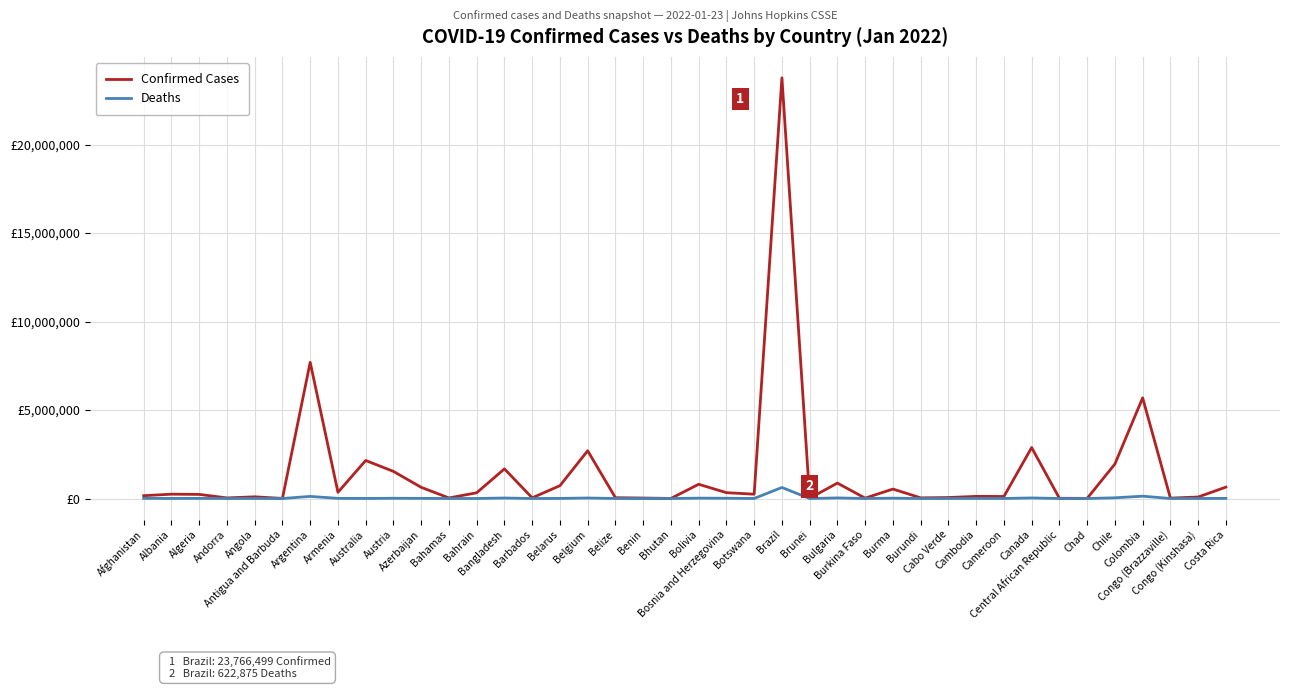

Reading left to right, extract all data points from this chart.

Confirmed Cases: 159548	244182	232325	33025	95676	5815	7694506	350897	2148127	1530919	632034	31915	324304	1674230	38171	724903	2697239	45753	26309	3557	804677	329569	243946	23766499	16084	870751	20475	533959	36868	55178	121000	114113	2878106	13509	6889	1949675	5686065	23380	84283	643496
Deaths: 7390	3292	6468	144	1884	122	118969	8026	3063	13956	8597	726	1398	28209	274	5916	28780	616	163	3	20570	13984	2544	622875	98	32604	353	19309	38	383	3015	1867	32217	109	185	39497	131824	371	1278	7451